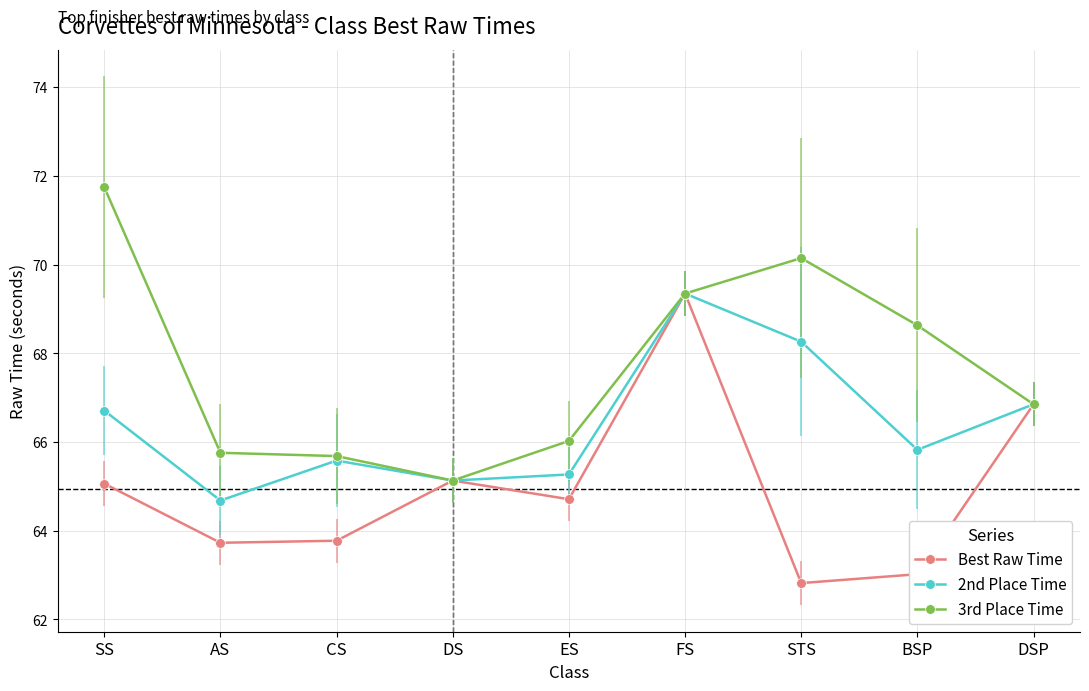

Is it true that 2nd Place Time equals 93.6 at BSP?

False